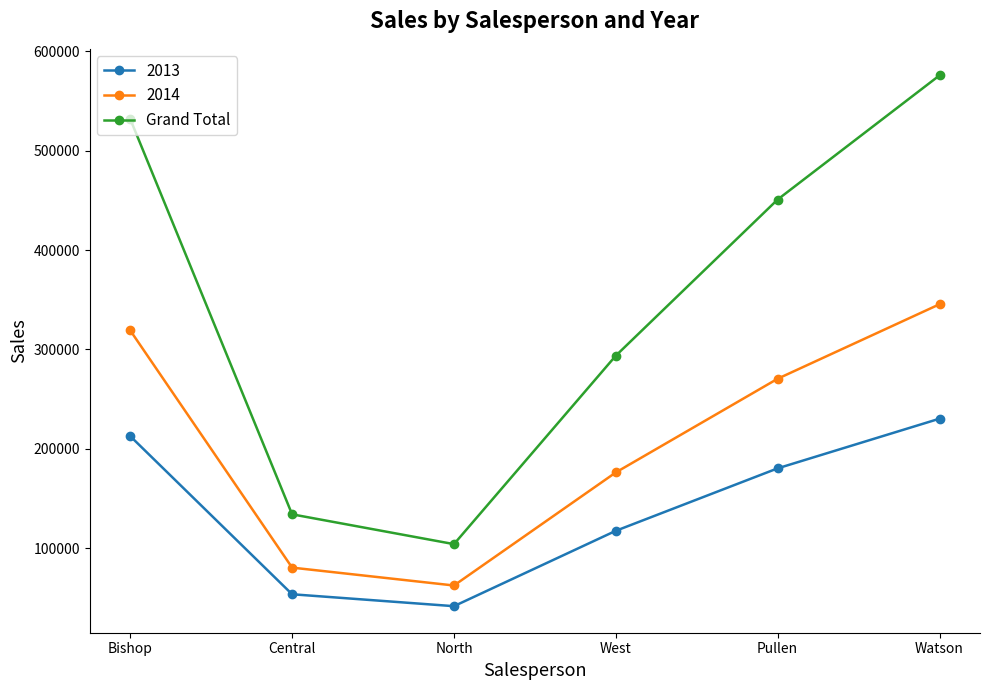

Rank the series by their maximum value, from lowest to highest.

2013, 2014, Grand Total